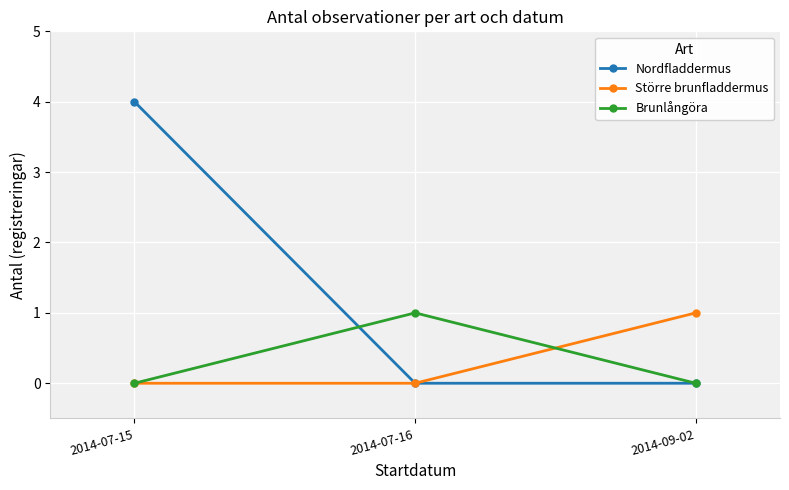

What is the difference between the maximum and minimum values in the Större brunfladdermus series?

1